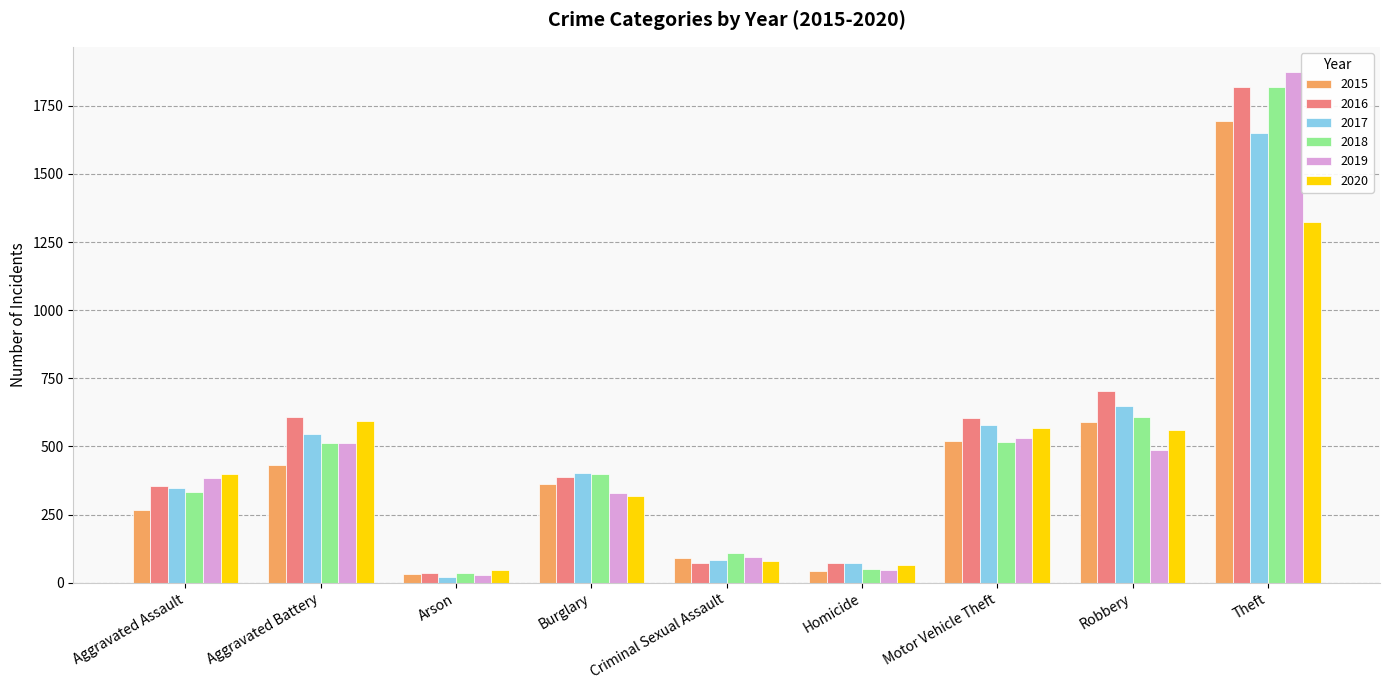

What is the label of the 3rd bar from the left?

Arson